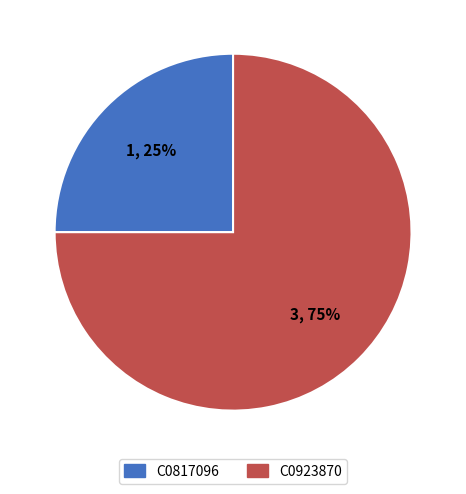

Which has a higher value, C0817096 or C0923870?

C0923870